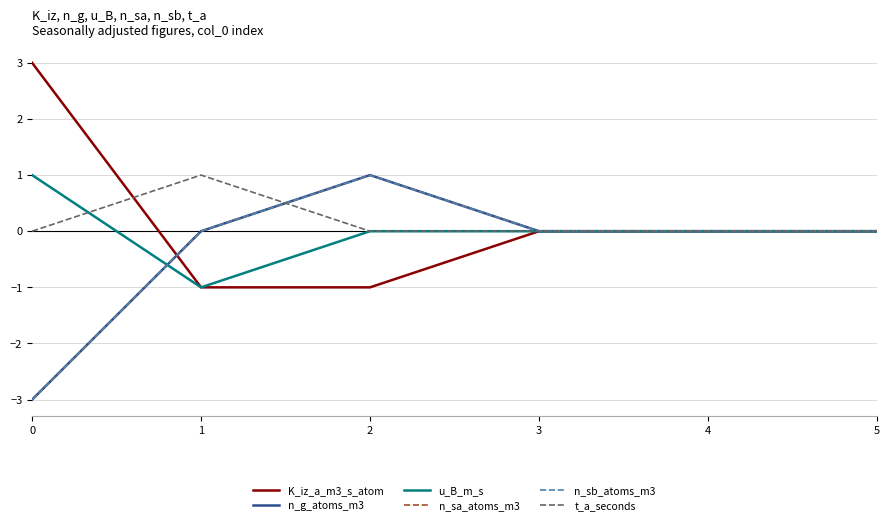

The value of n_sa_atoms_m3 at 0 is -3. True or false?

True